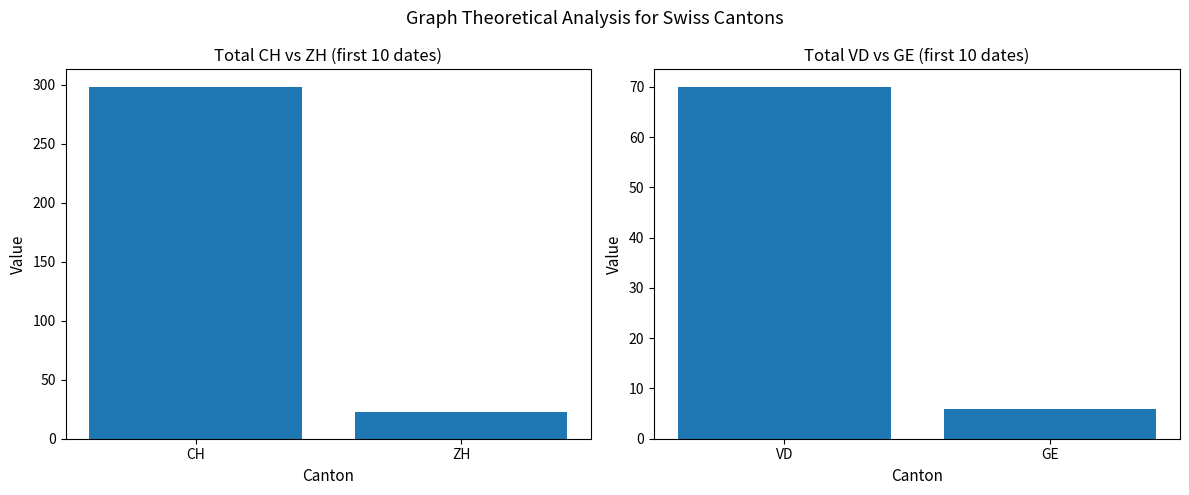

Between CH and ZH, which is larger?

CH